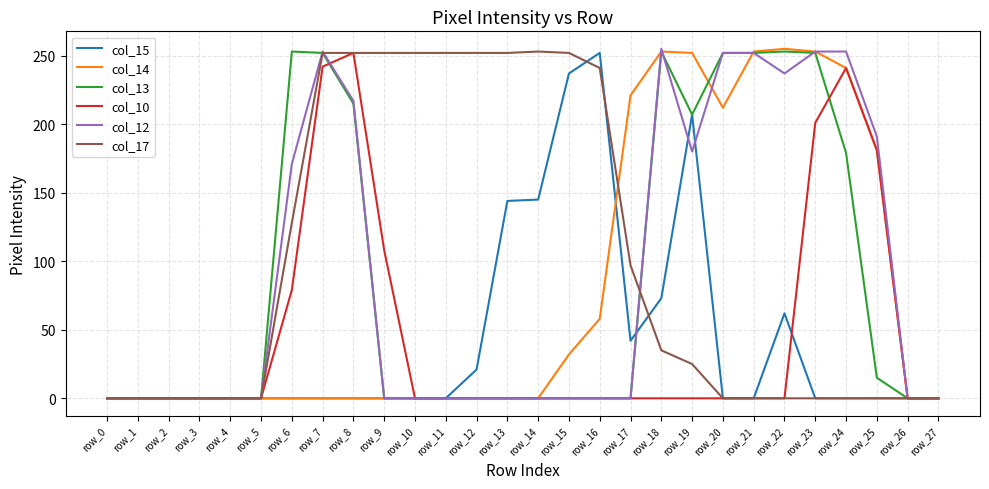

What is the maximum value shown in the chart?

255